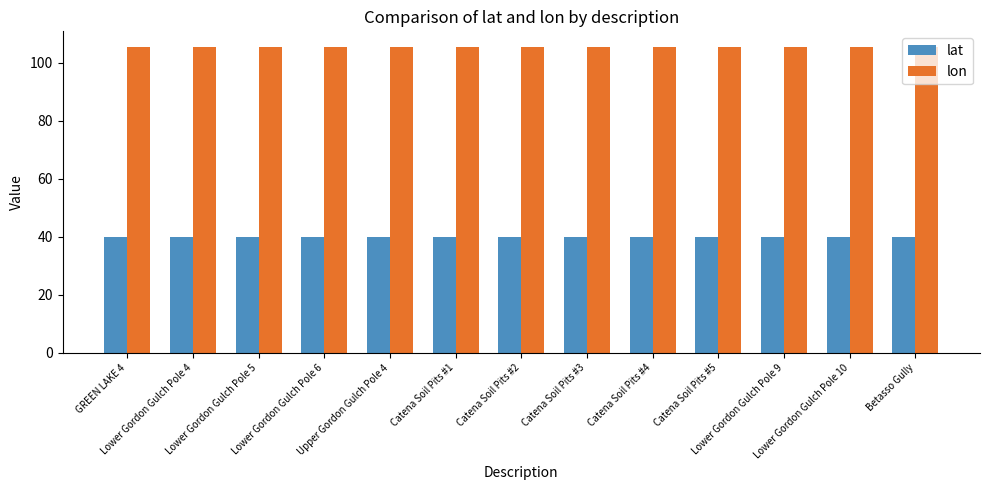

How many groups of bars are there?

13